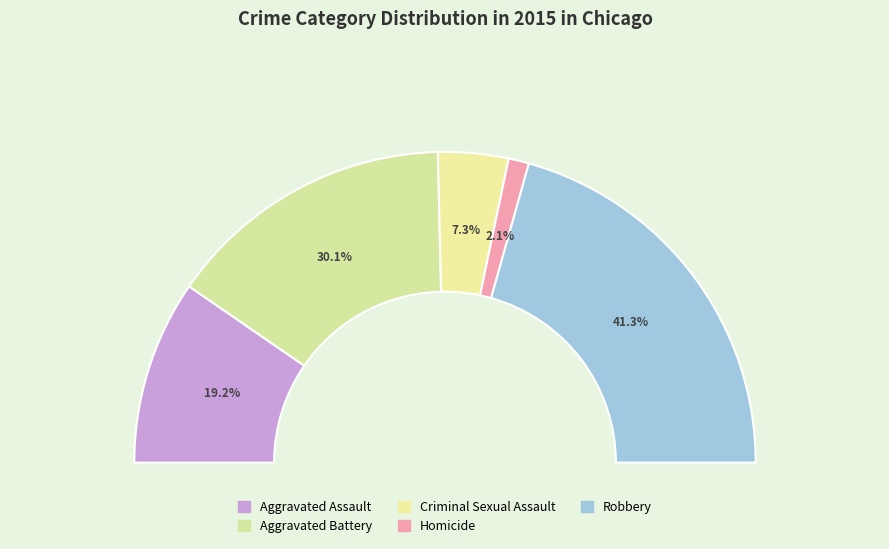

To the nearest percent, what portion does Robbery represent?

41%